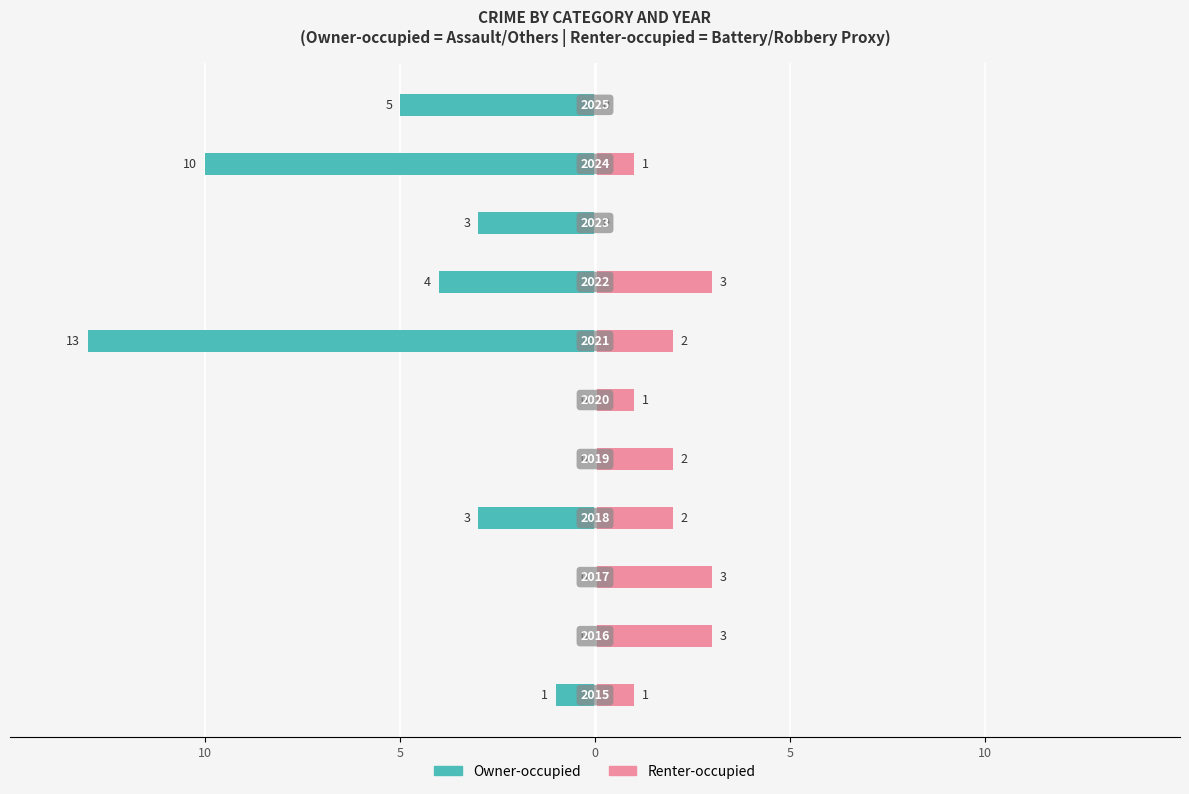

Reading left to right, what are all the values shown in this chart?

Owner-occupied: -1	0	0	-3	0	0	-13	-4	-3	-10	-5
Renter-occupied: 1	3	3	2	2	1	2	3	0	1	0